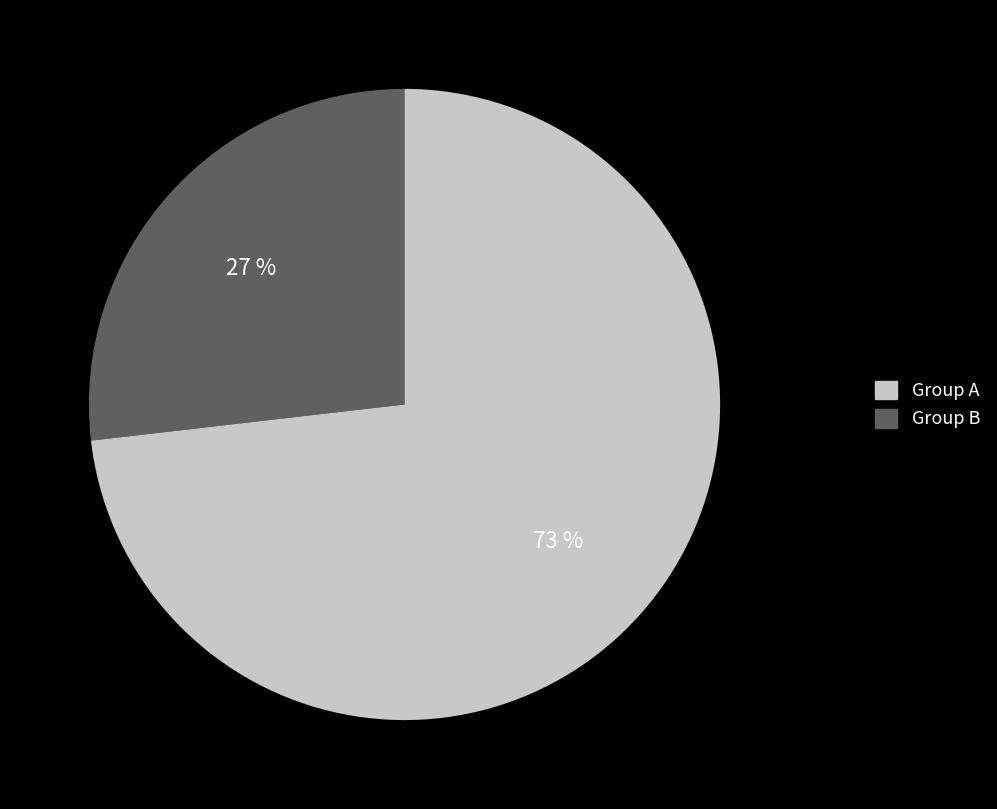

Does any single category account for the majority?

Yes